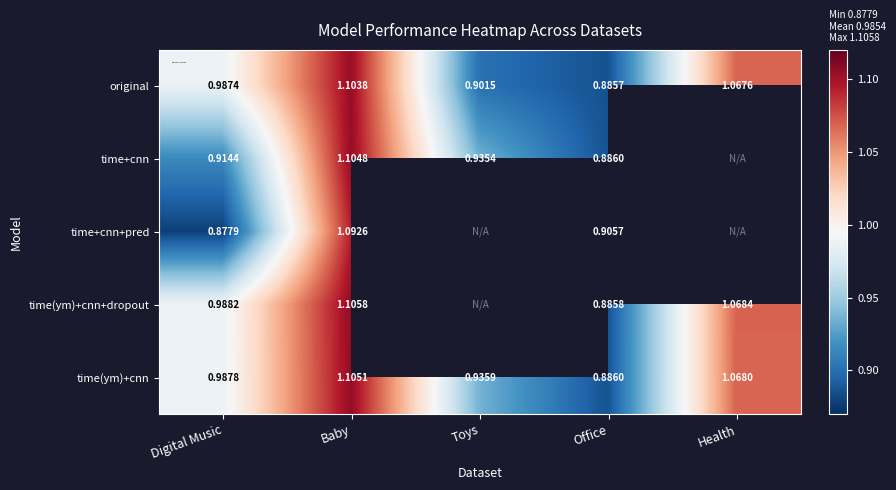

Is the value of time(ym)+cnn+dropout at Office greater than the value of time+cnn+pred at Office?

No